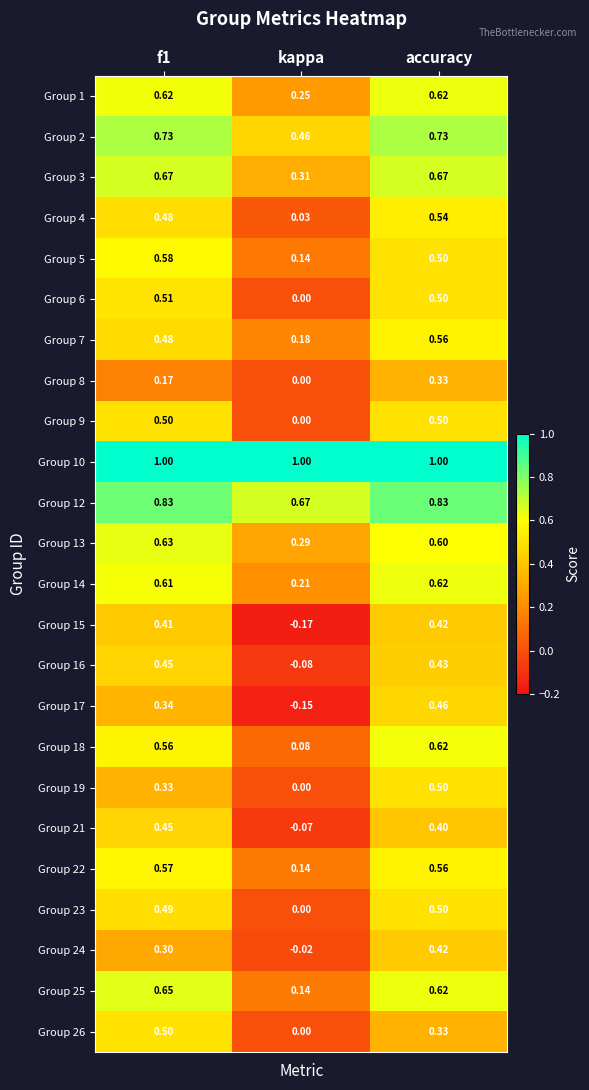

At which label does Group 12 reach its minimum?

kappa